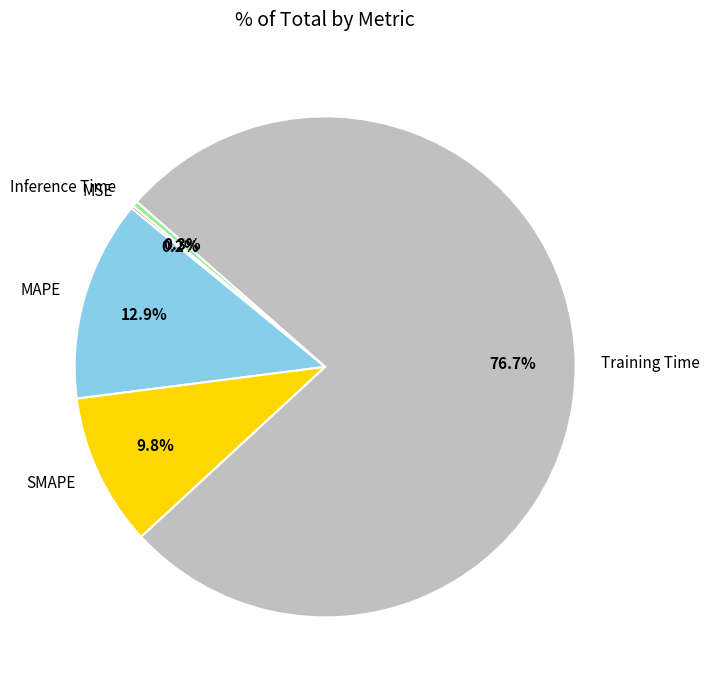

How much of the chart is everything except MAPE?

87.1%